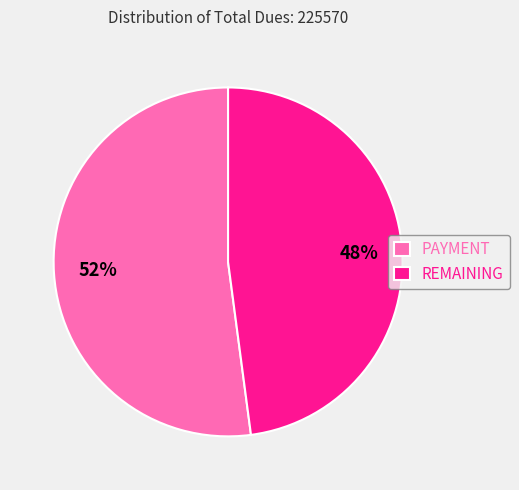

What is the ratio of the value at PAYMENT to the value at REMAINING?

1.1